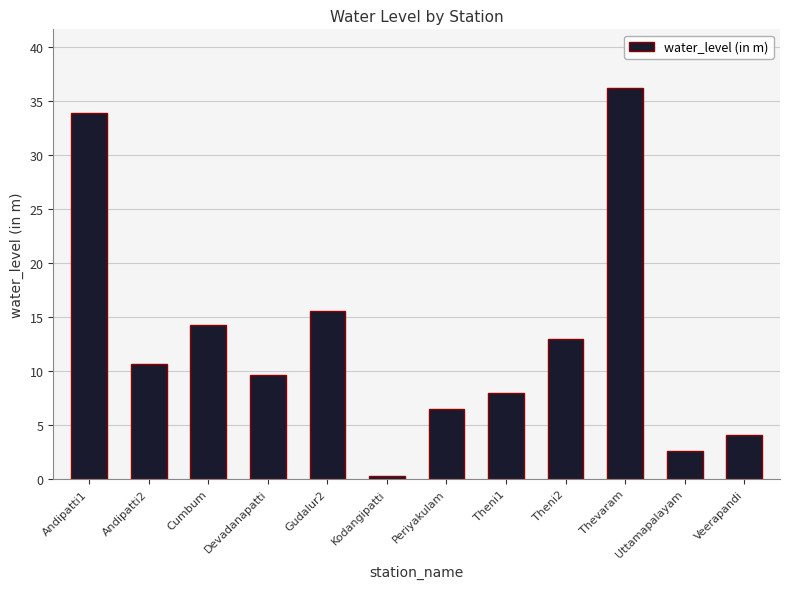

How many values exceed 10?

6